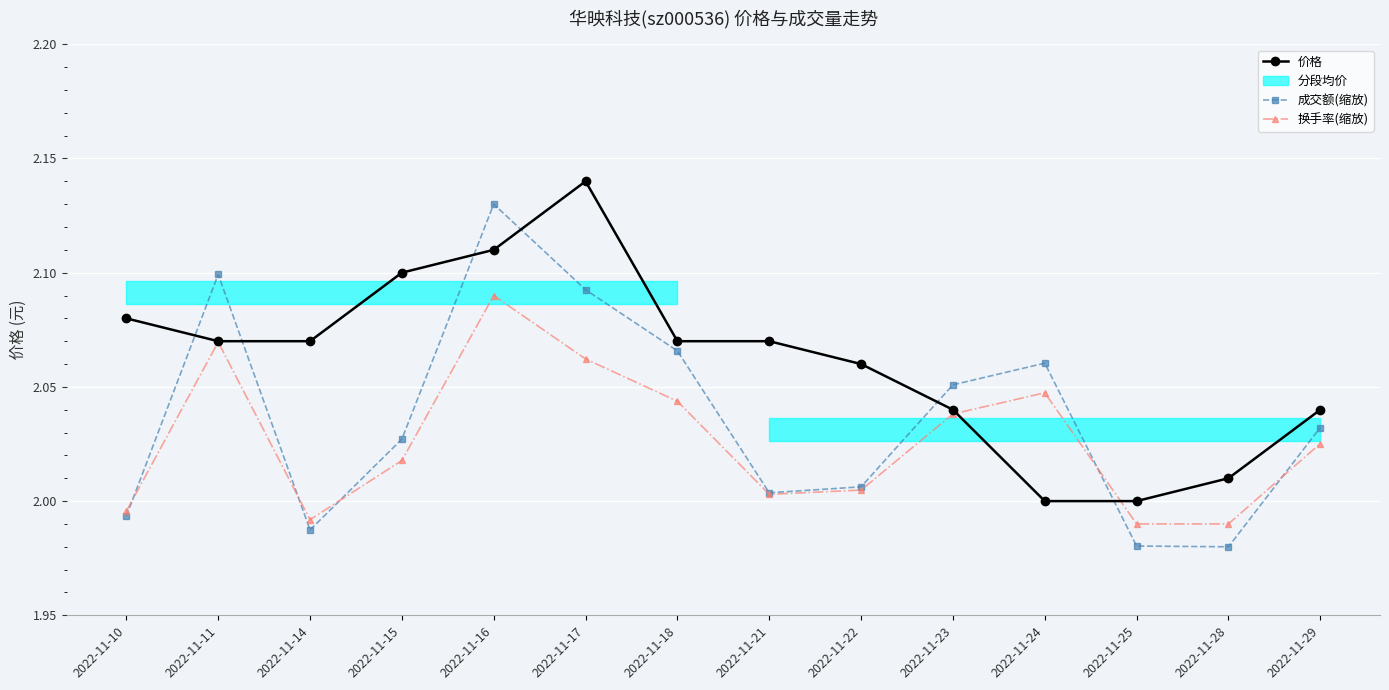

How many data points in 成交额(缩放) are less than 2?

4